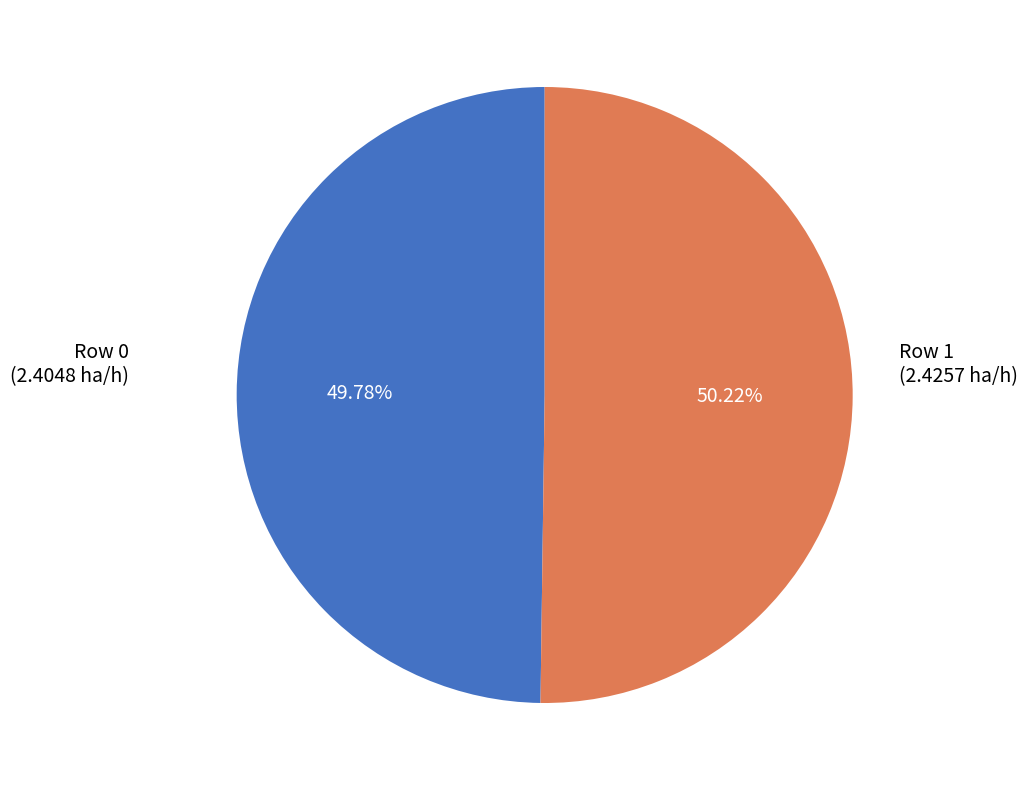

Is there any slice that represents more than half of the pie?

Yes